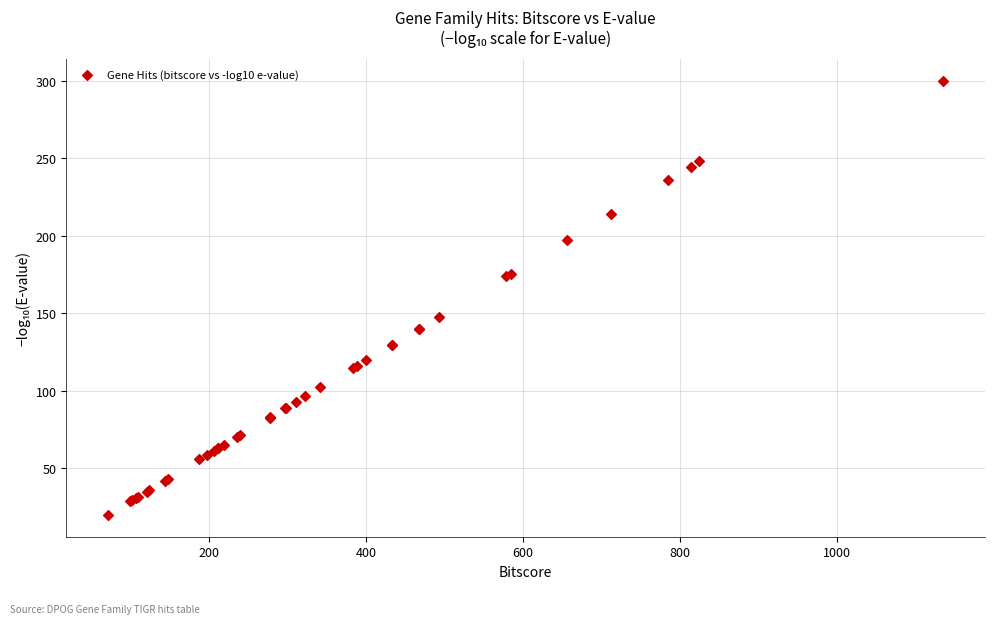

What Y value in the scatter plot is closest to 159?

147.6